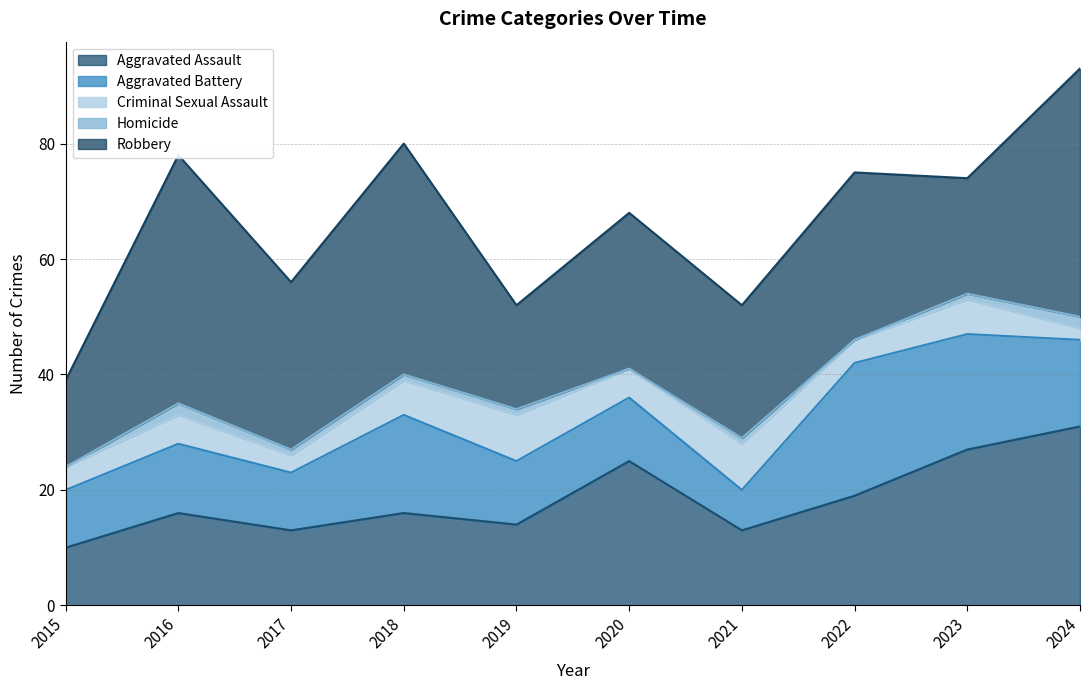

At 2022, list the series in order from largest to smallest.

Robbery, Aggravated Battery, Aggravated Assault, Criminal Sexual Assault, Homicide